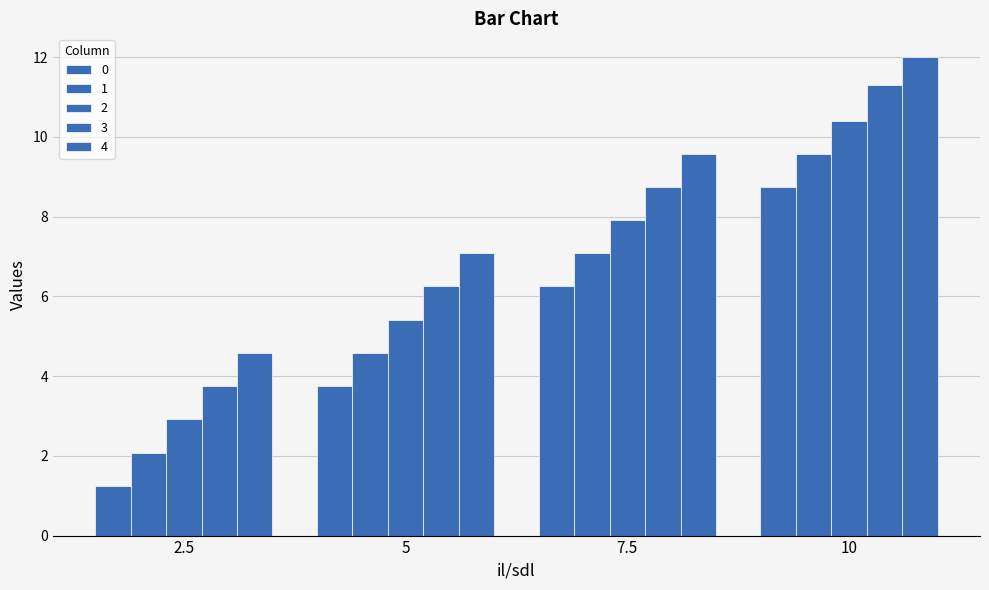

What is the label of the 3rd bar from the left?

7.5